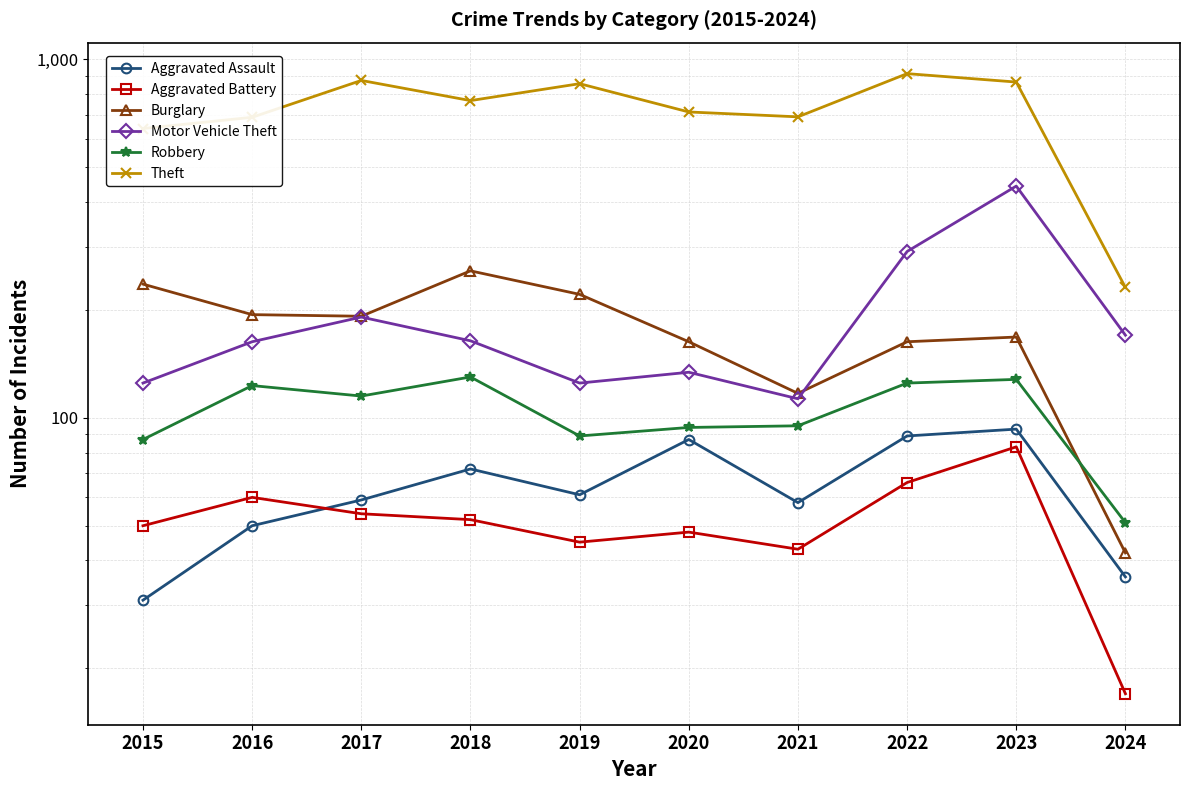

Between 2024 and 2018, which is larger?

2018